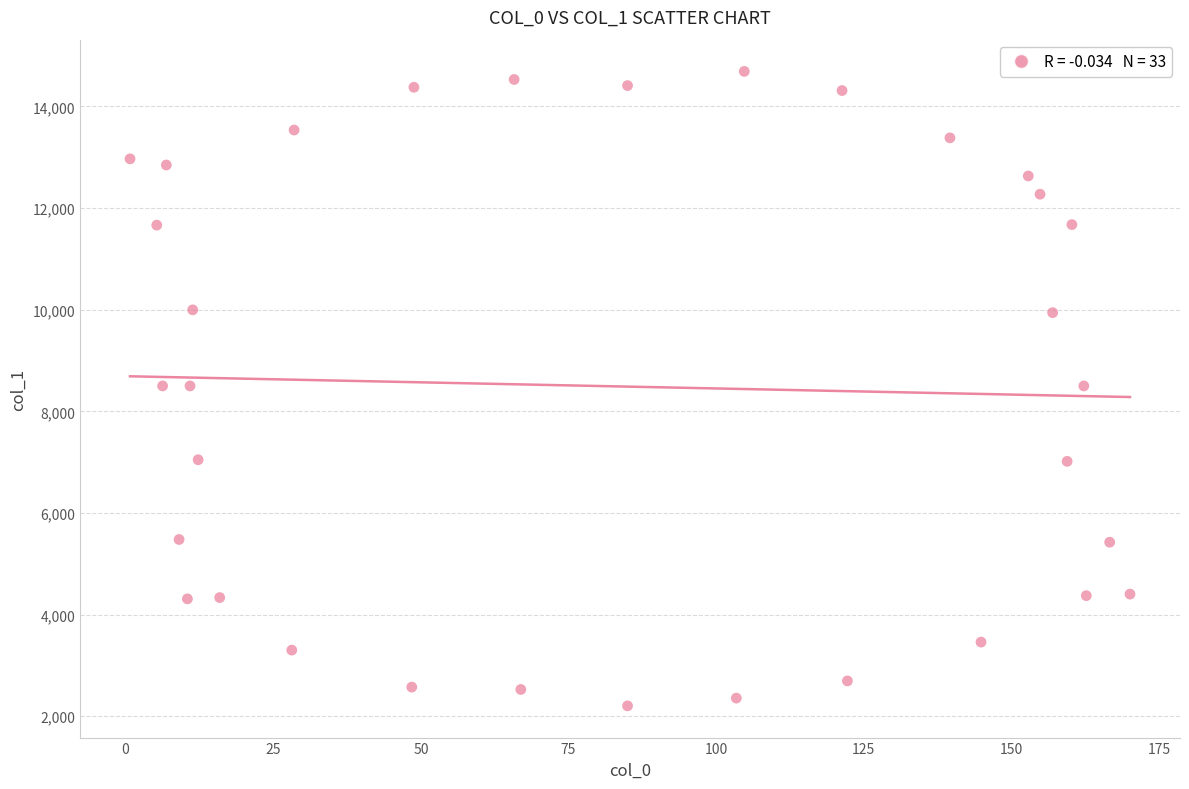

What is the range of Y values (max minus min)?

12486.3